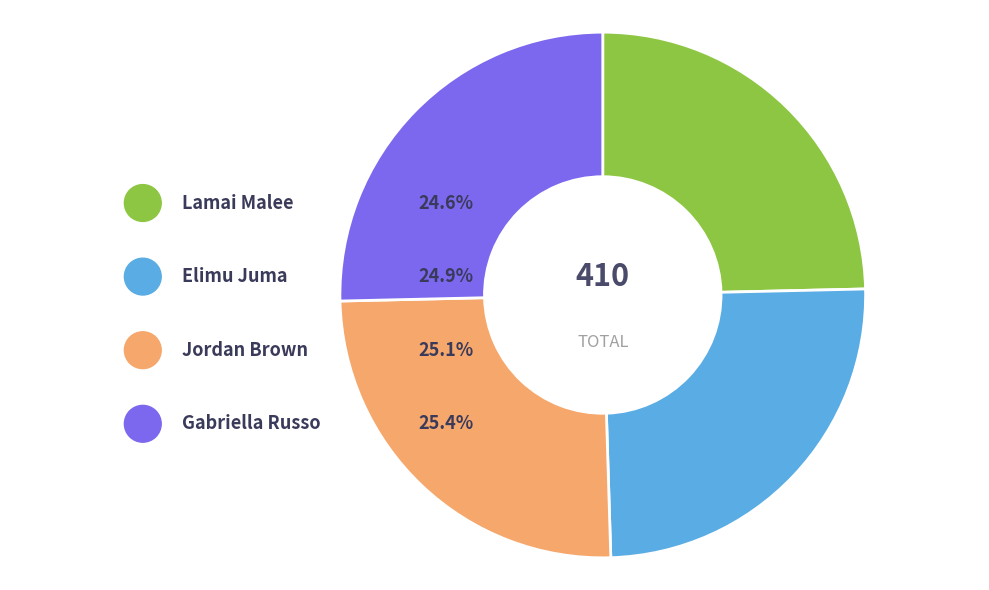

Which has a higher value, Elimu Juma or Lamai Malee?

Elimu Juma